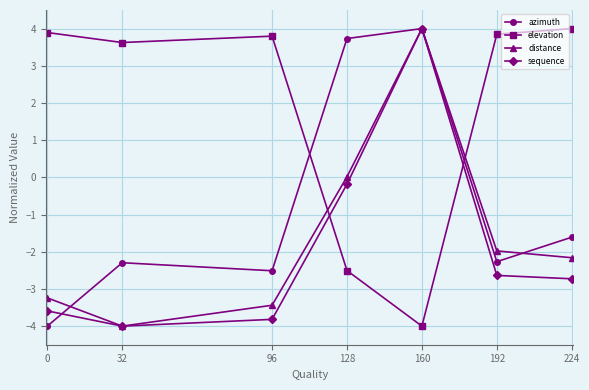

What is the value of the elevation point at the 1st from the left?

3.9